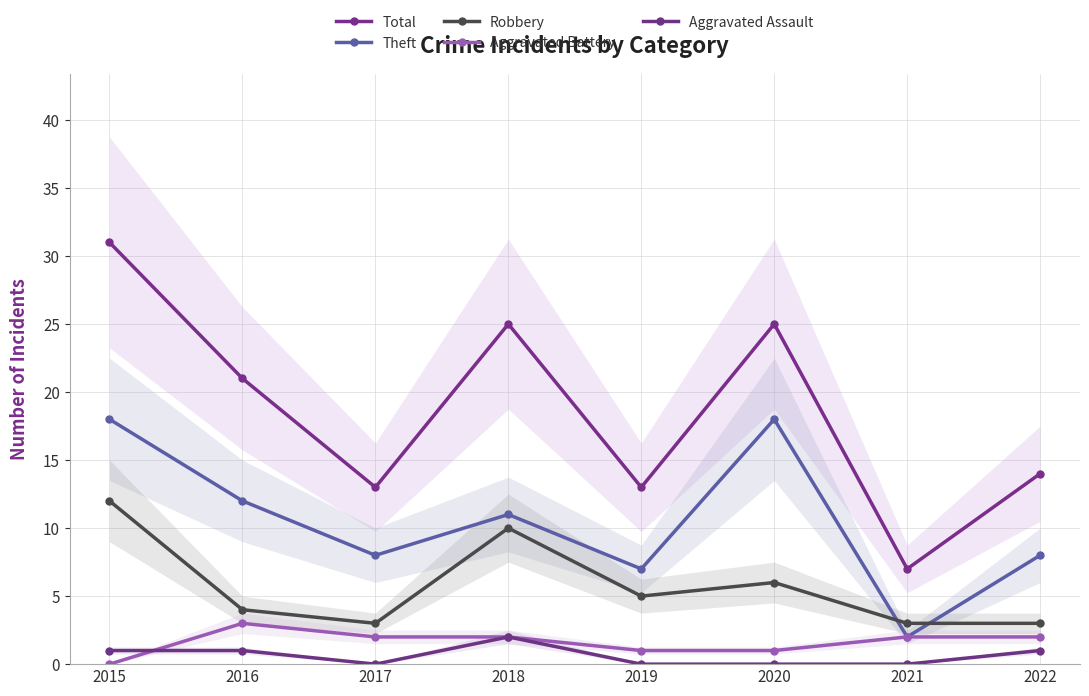

Where is the first local minimum for Robbery?

2017